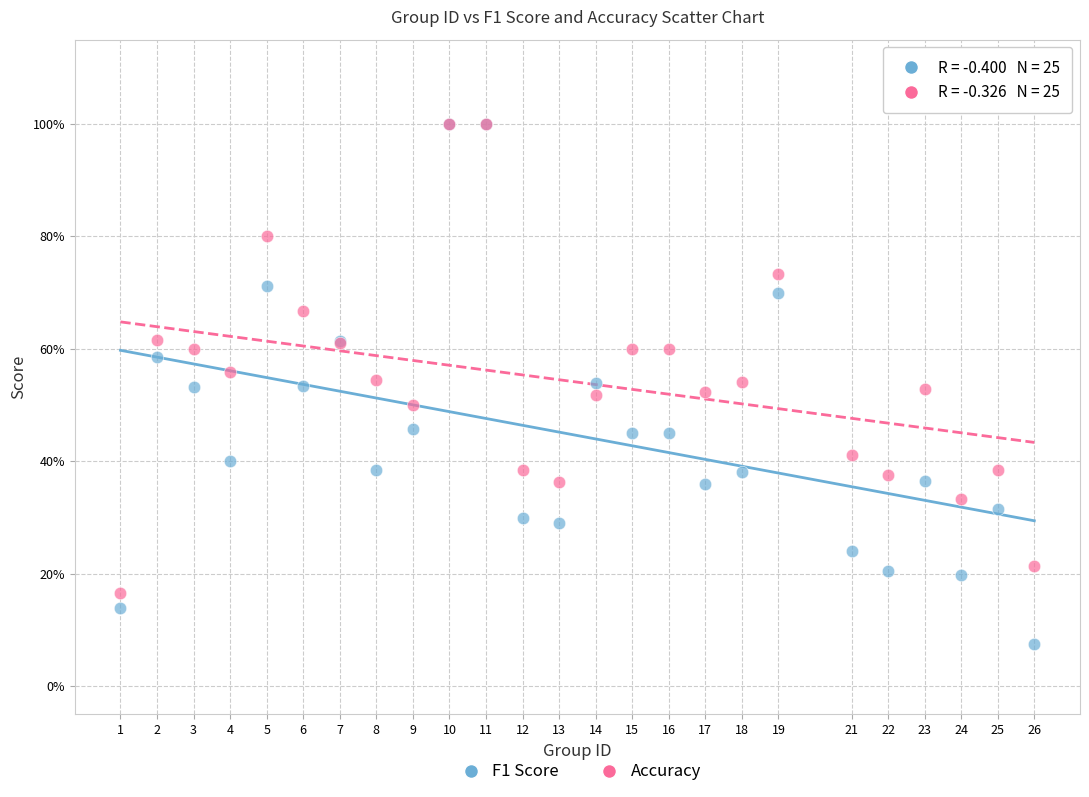

What are all the series names shown in the legend?

F1 Score, Accuracy